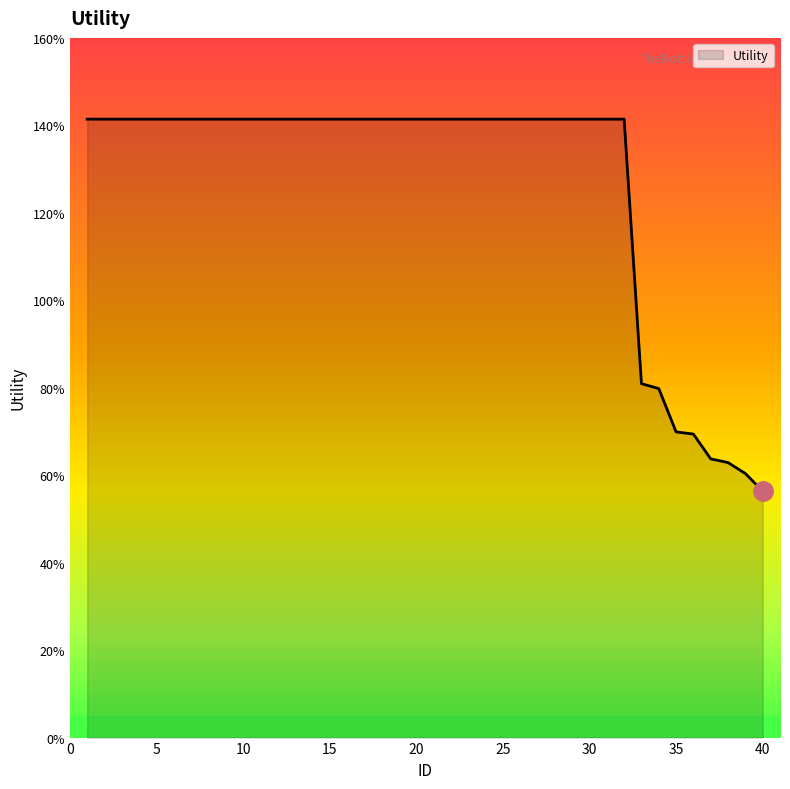

What is the difference between the maximum and minimum values?

0.9